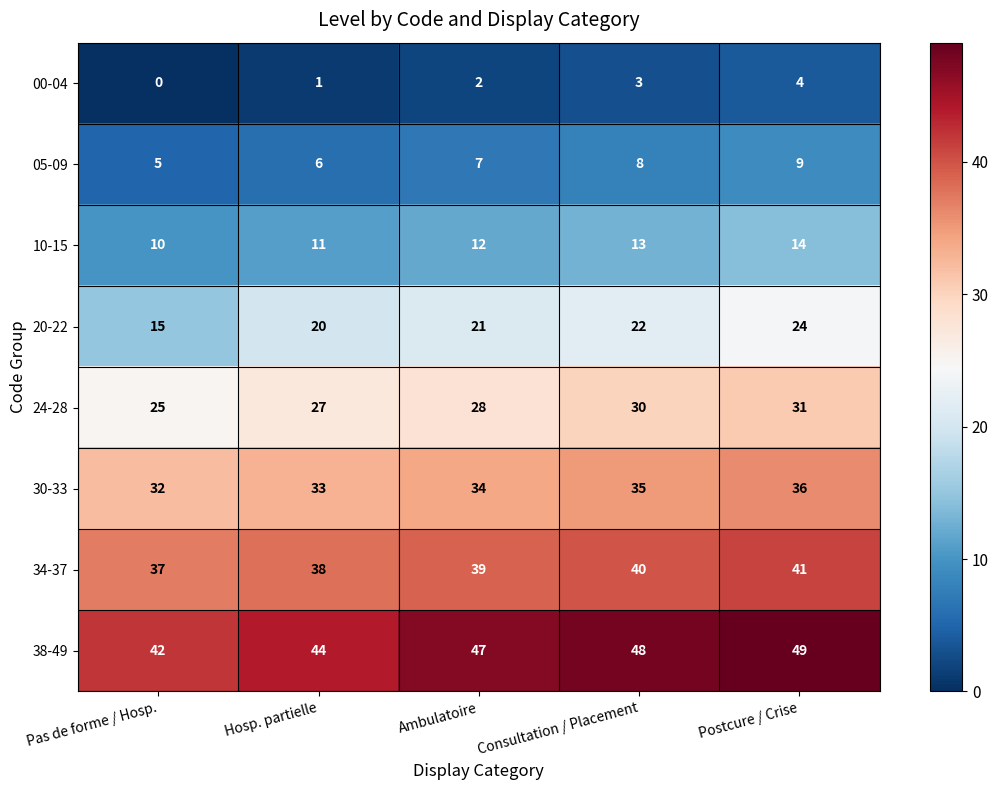

What is the approximate value of 34-37 at Ambulatoire?

39